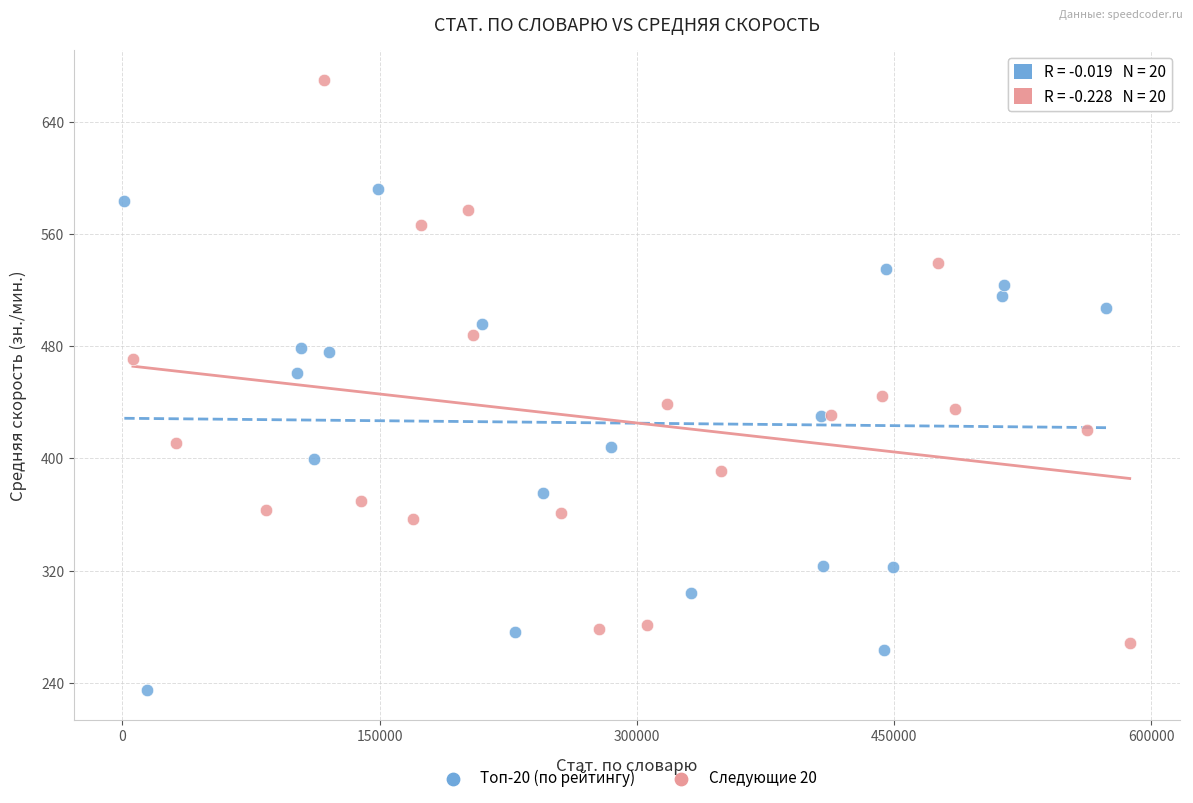

Which series has the widest spread of Y values?

Следующие 20